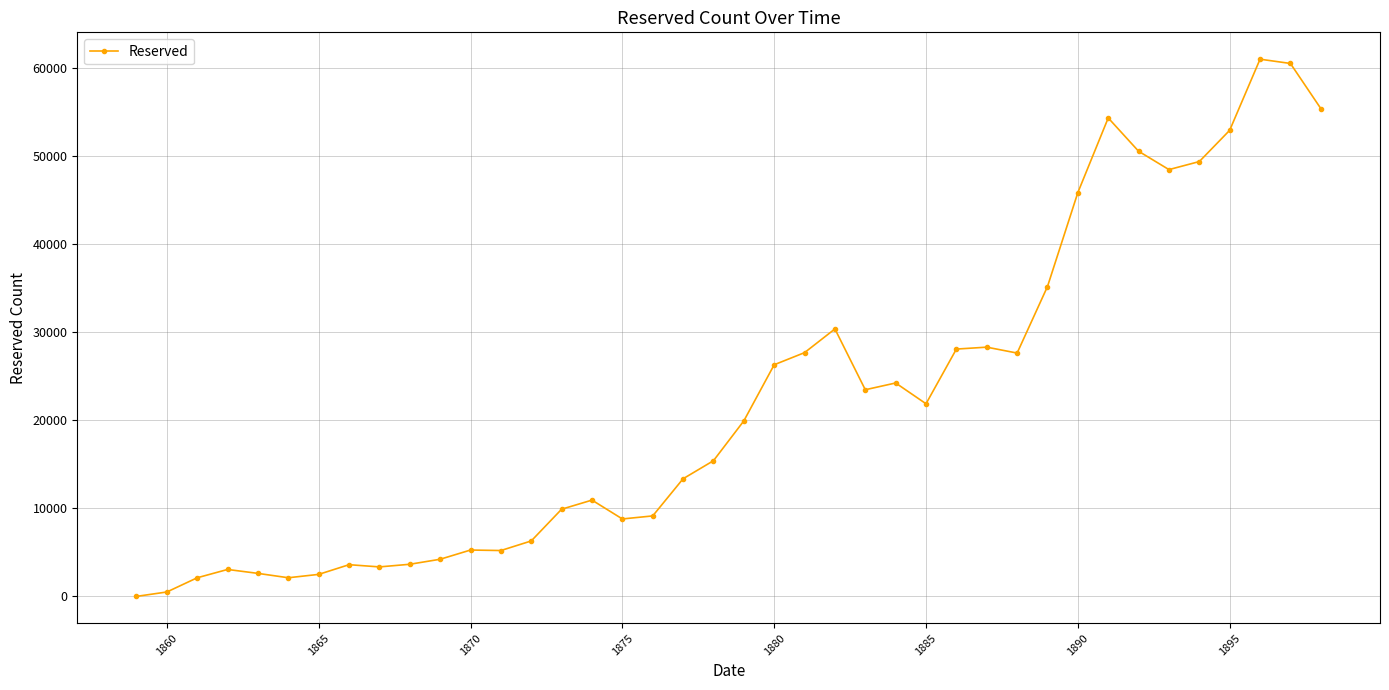

How many lines are shown in the chart?

1